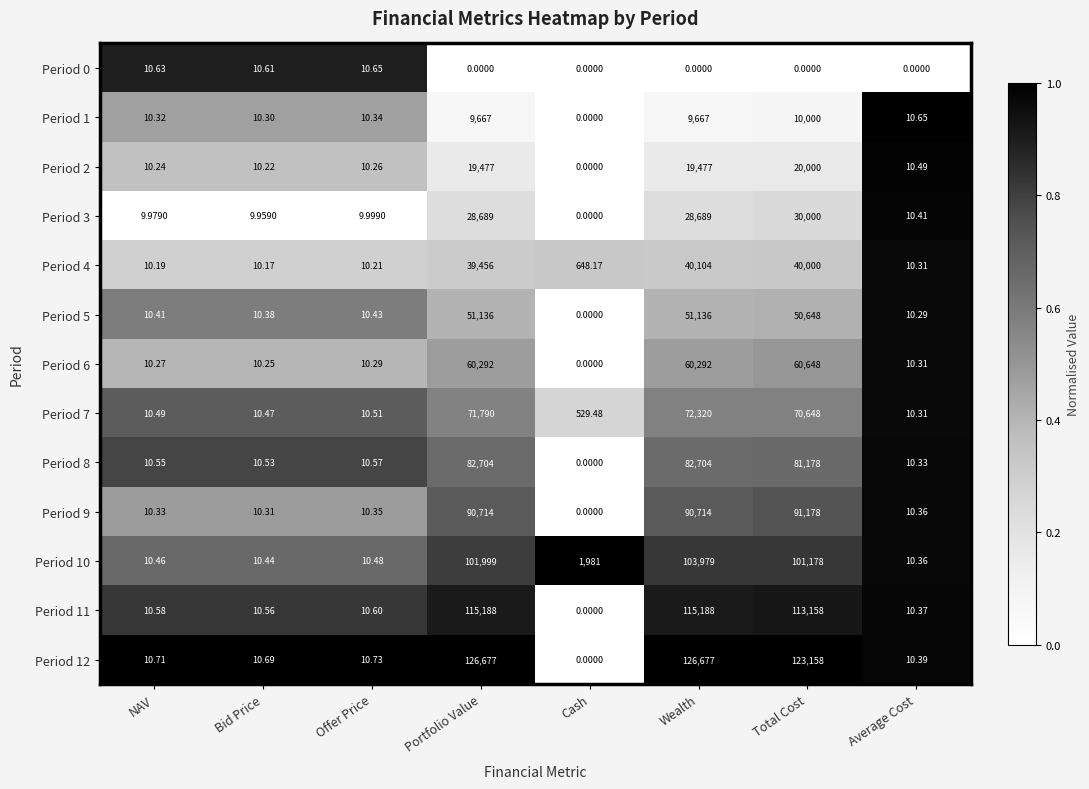

At which category is the sum across all series the highest?

Wealth